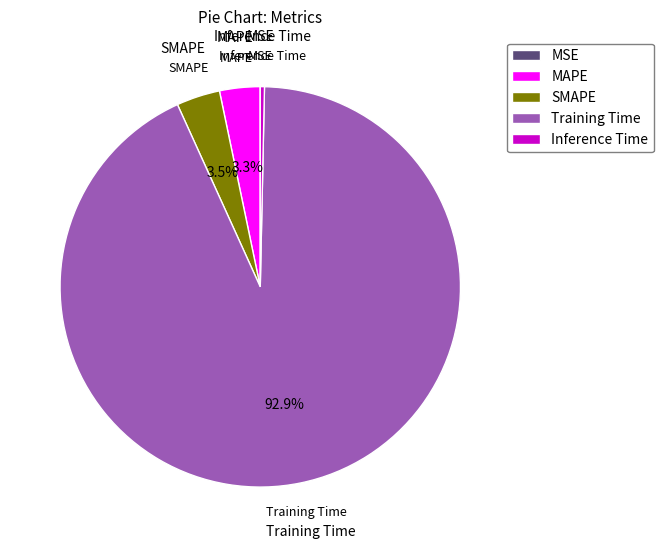

Which slice is the largest?

Training Time